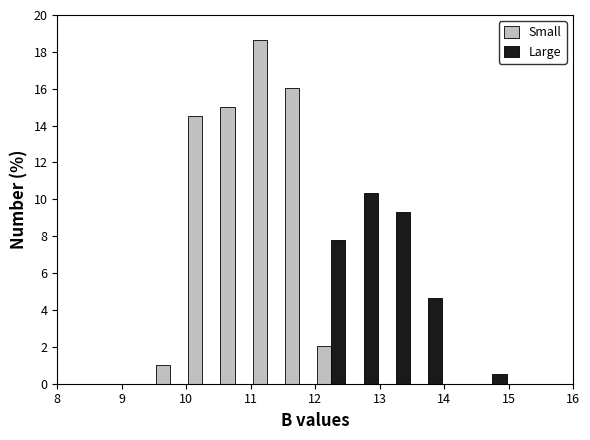

What is the height of the Small bar covering 11.0 to 11.5 on the x-axis? The values are not printed on the chart, so give them approximately, as read against the axis.

18.6